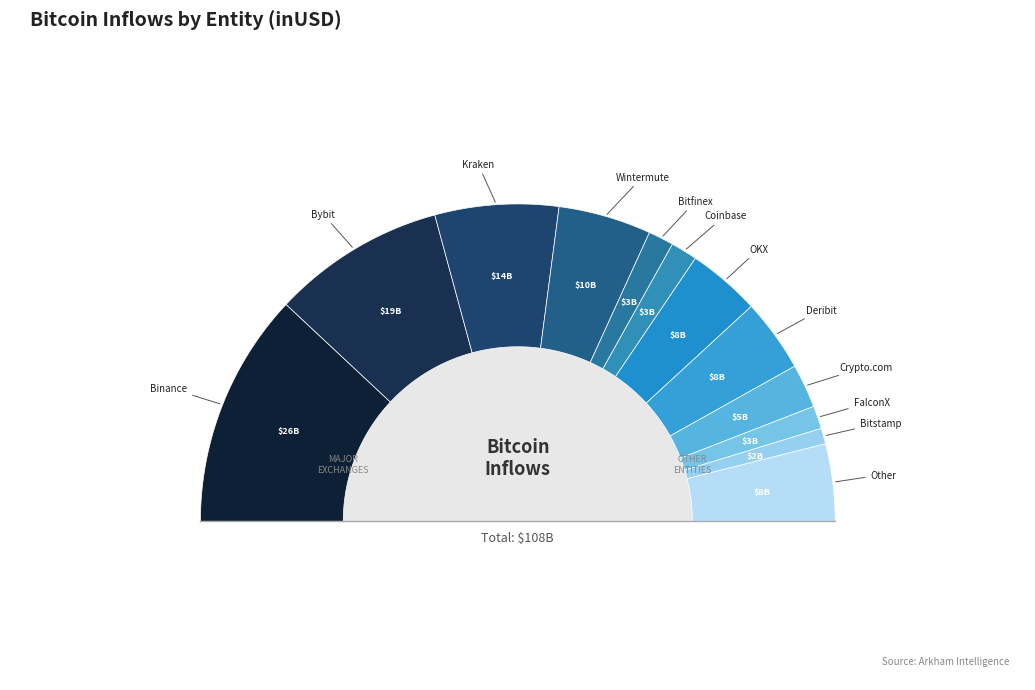

To the nearest percent, what is the combined percentage of Kraken and Deribit?

20%